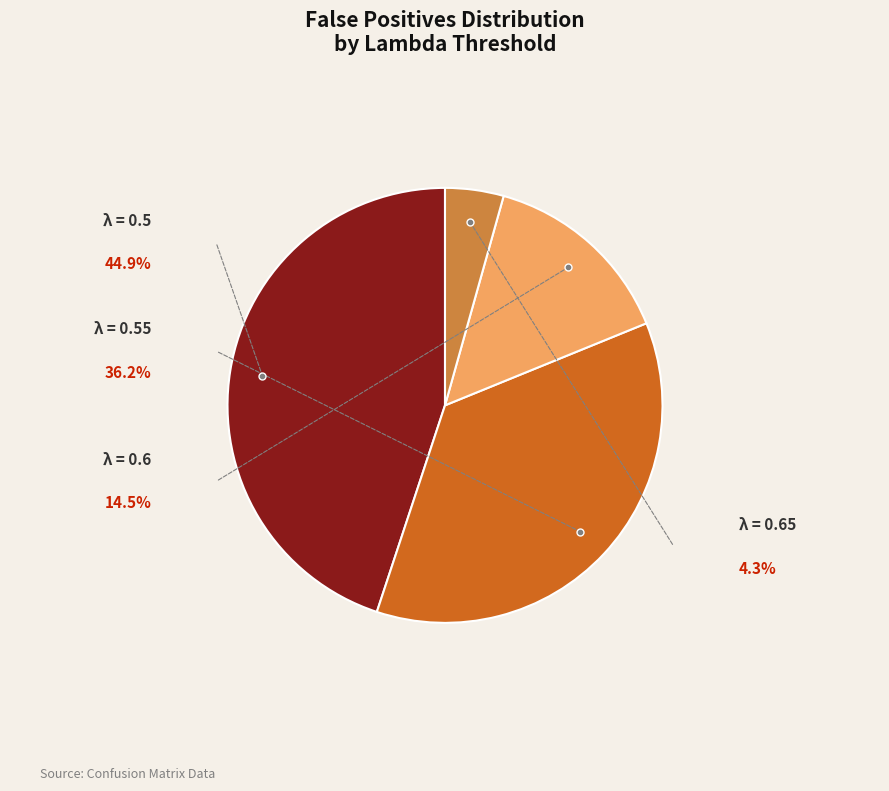

Is there a majority slice in this chart?

No